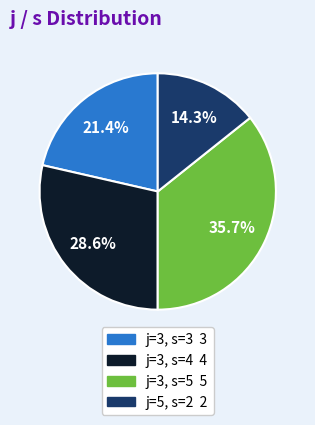

To the nearest percent, what is the difference between the largest and smallest slice percentages?

21%